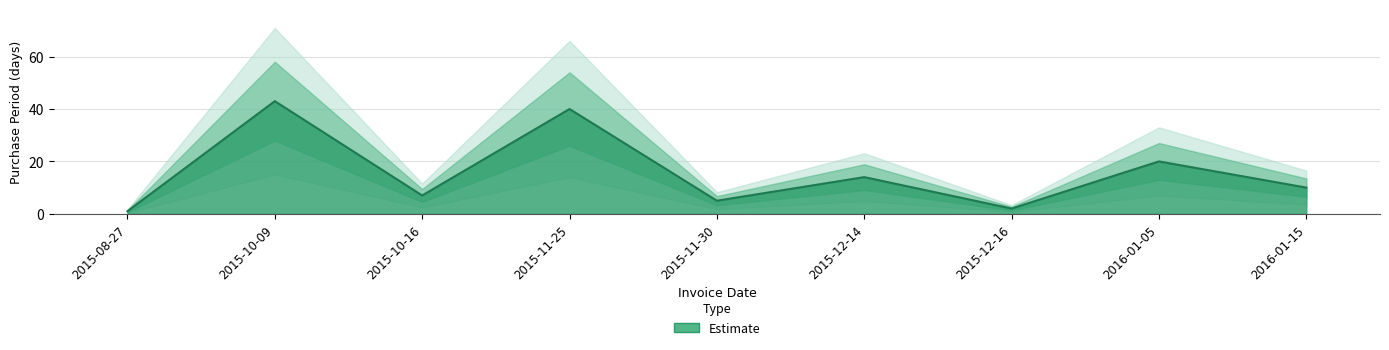

The value at 2015-12-16 is 2. True or false?

True